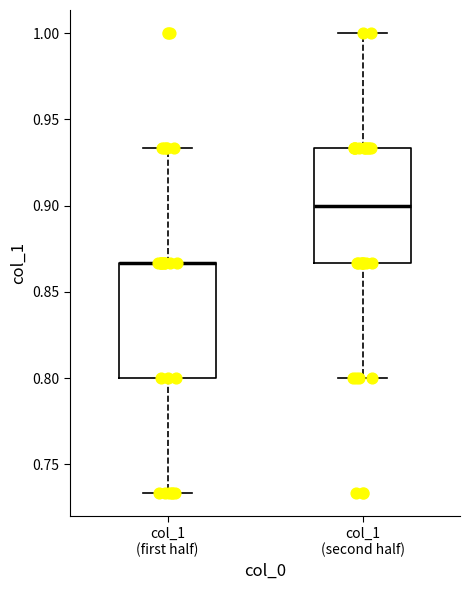

Reading left to right, read every box against the y-axis: the position of its median line, the range the box covers, and the ends of its whiskers. The values are not printed on the chart, so give them approximately, as read against the axis.

col_1 (first half): median 0.865 (drawn on the box's upper edge), box 0.800 to 0.865, whiskers 0.735 to 0.935
col_1 (second half): median 0.900, box 0.865 to 0.935, whiskers 0.800 to 1.000